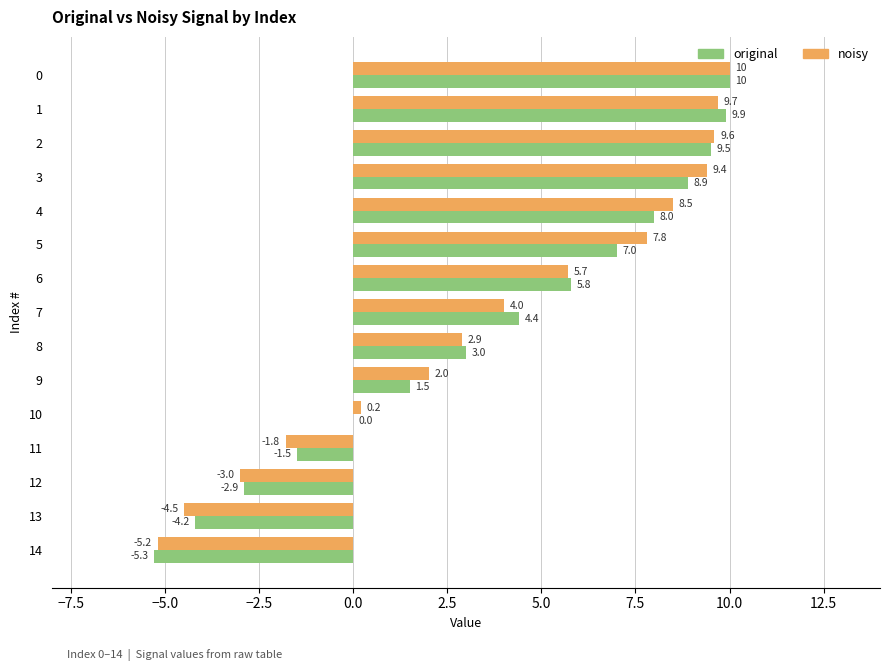

Where is original nearest to the value 2?

9